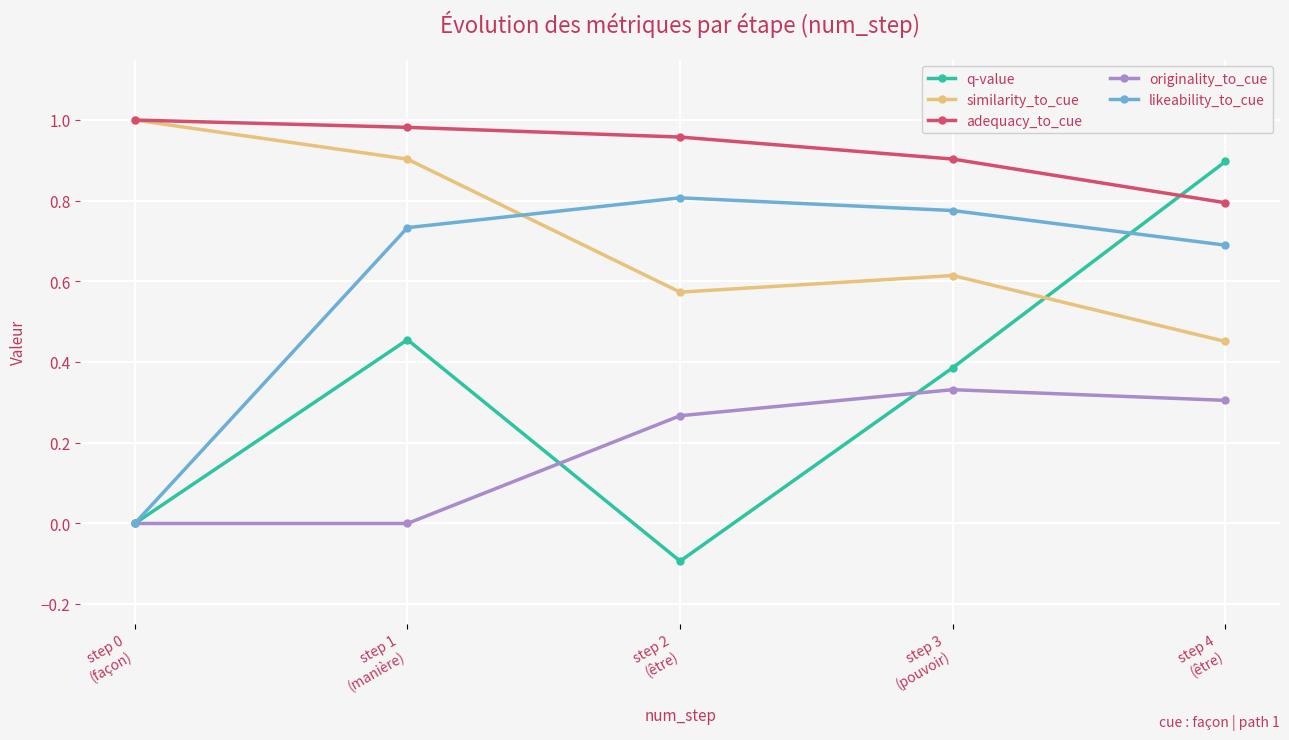

True or false: adequacy_to_cue and likeability_to_cue cross at least once.

False